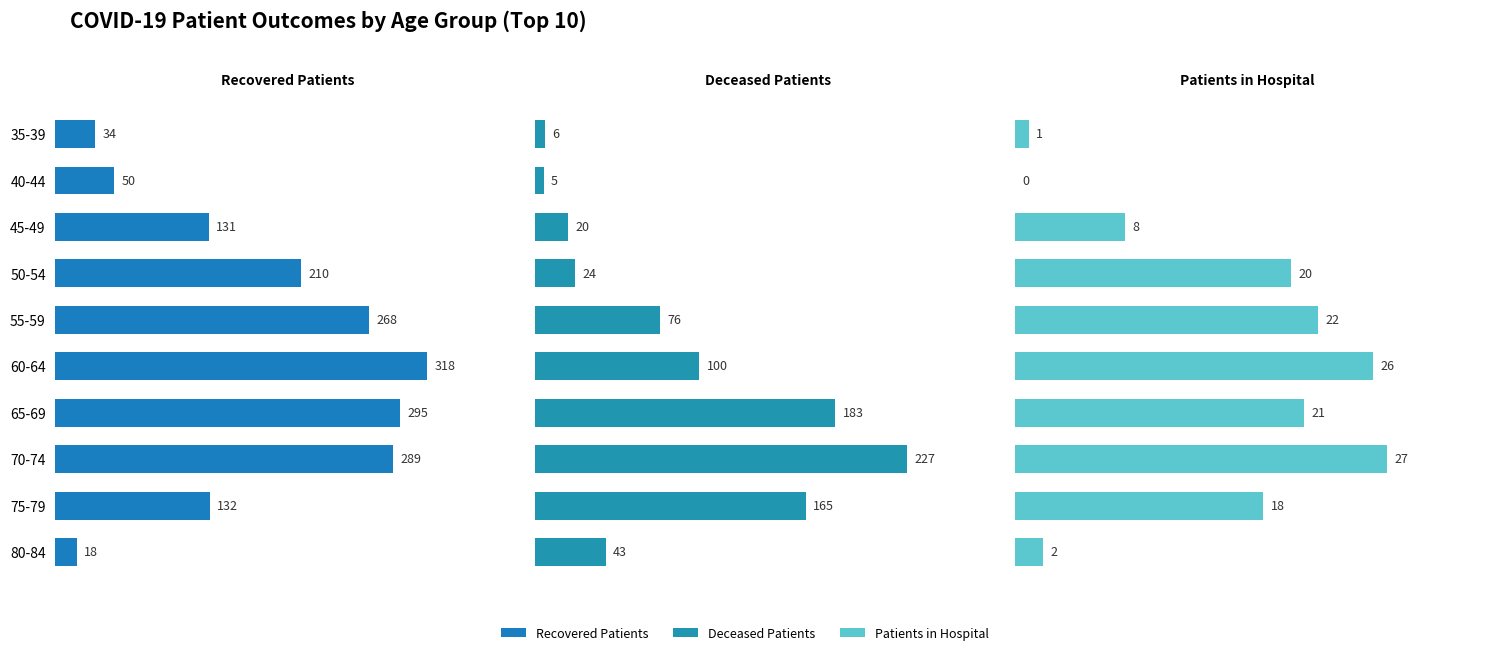

Count the number of categories in the chart.

10